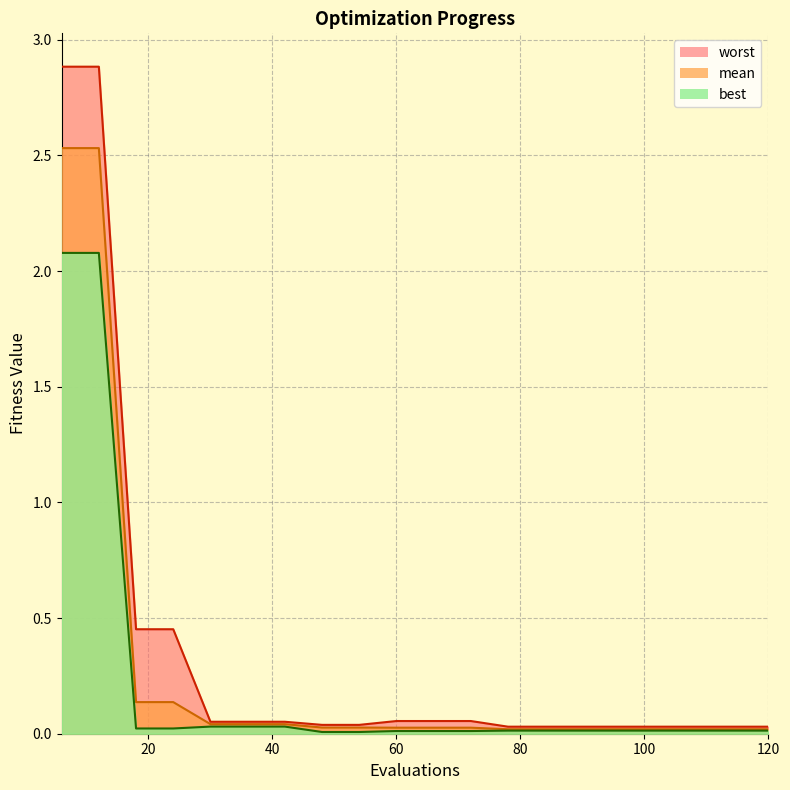

The value of worst at 72 is 0.0. True or false?

False